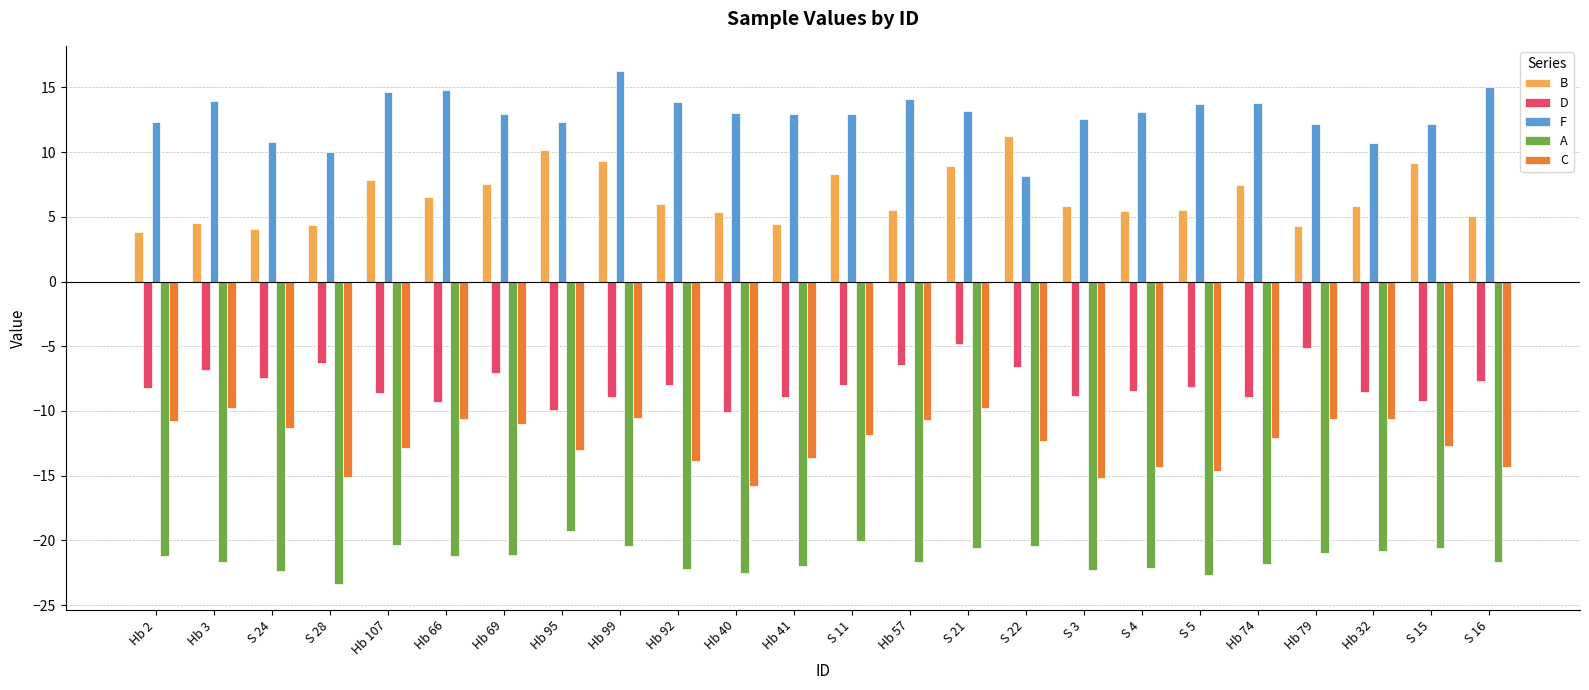

How many groups of bars are there?

24